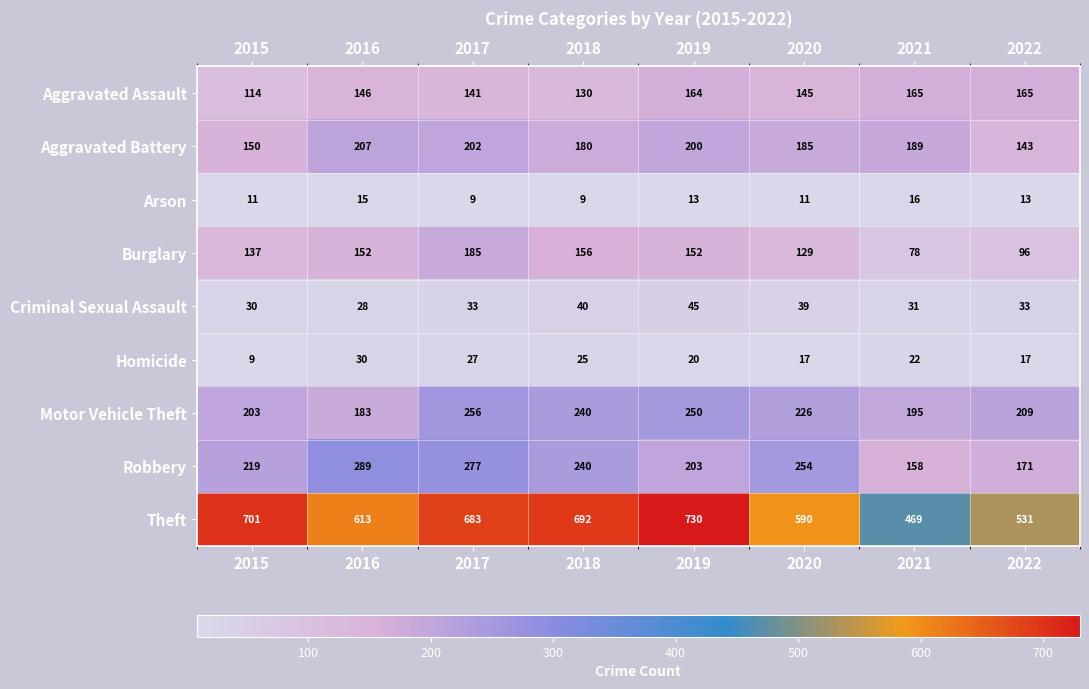

Which series changed the most between 2015 and 2018?

Motor Vehicle Theft